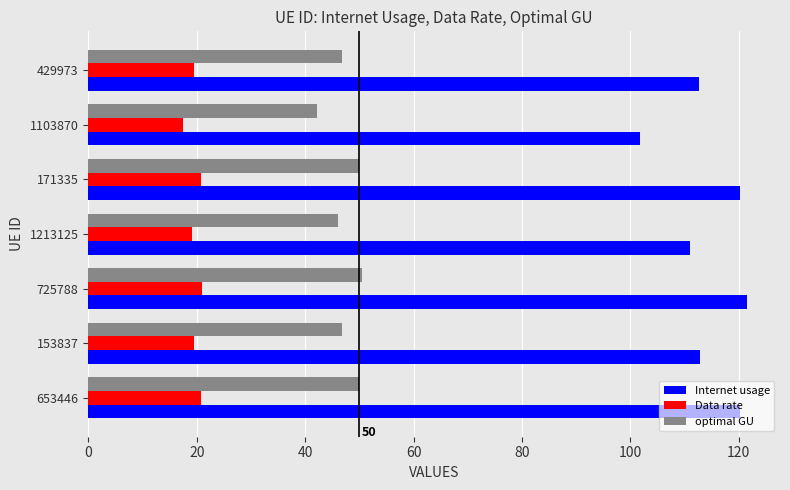

What is the approximate value of Data rate at 153837?

19.5